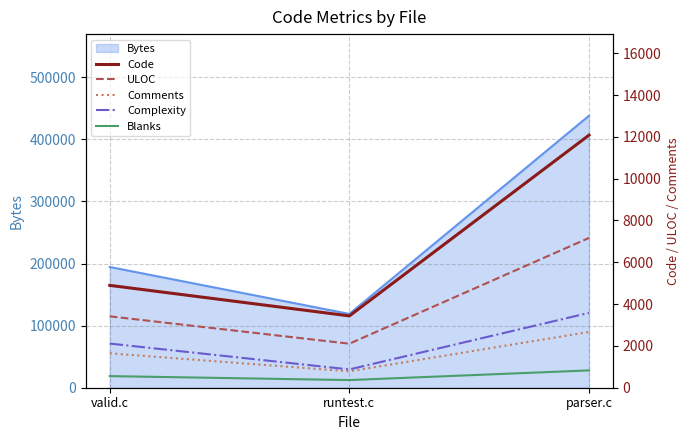

What is the minimum value shown in the chart?

366